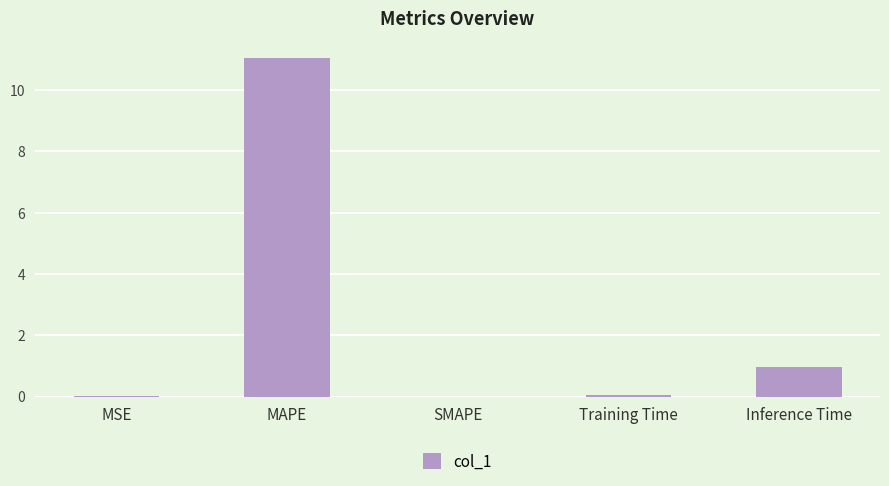

What is the average value?

2.4